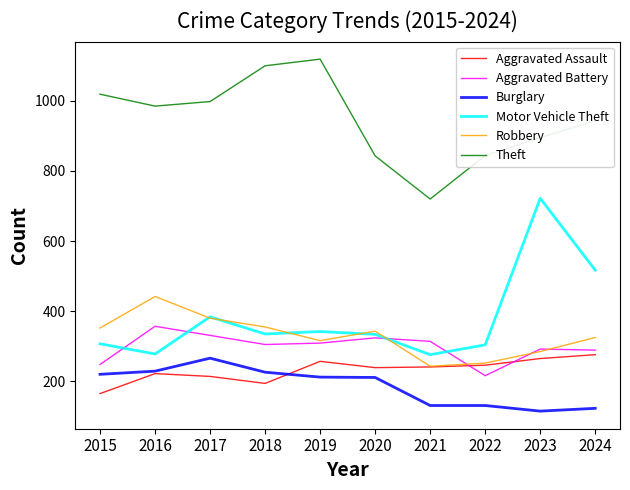

What is the smallest value displayed?

115